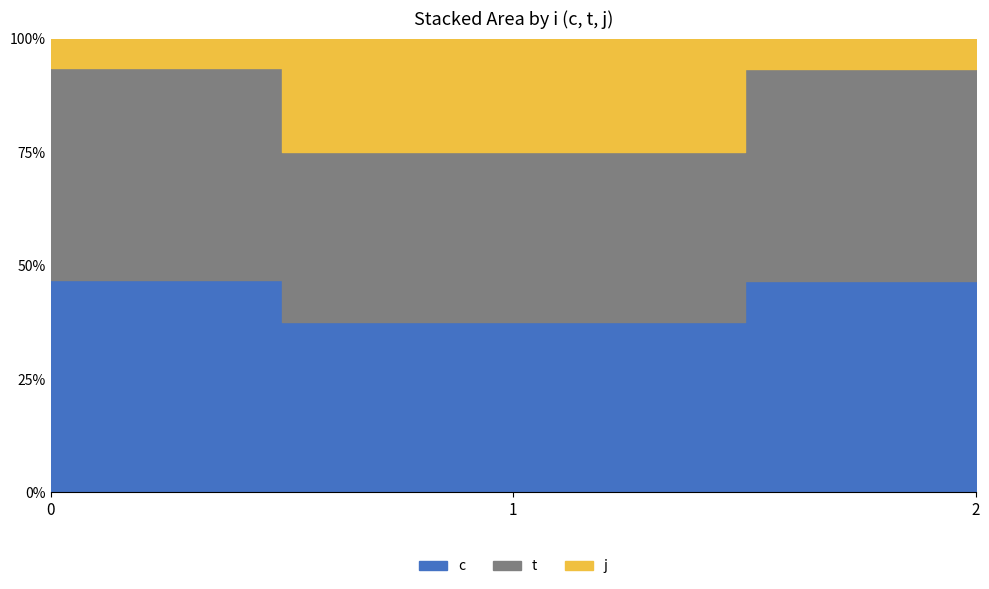

Between 2 and 2, which series saw the biggest shift?

c